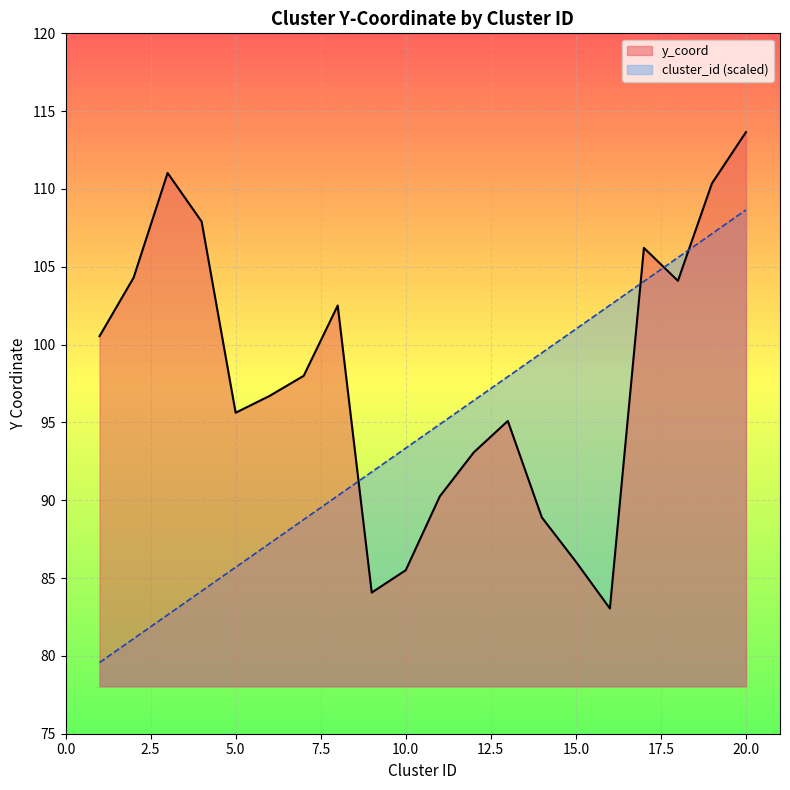

What are all the series names shown in the legend?

y_coord, cluster_id (scaled)